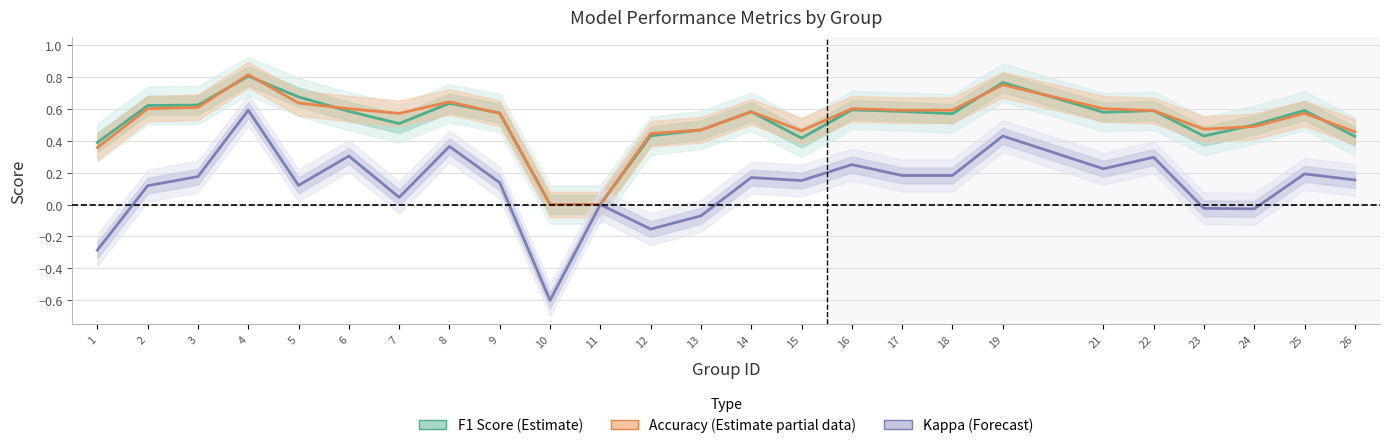

Where do Accuracy (Est. partial) and F1 Score (Estimate) first cross each other?

3 and 4